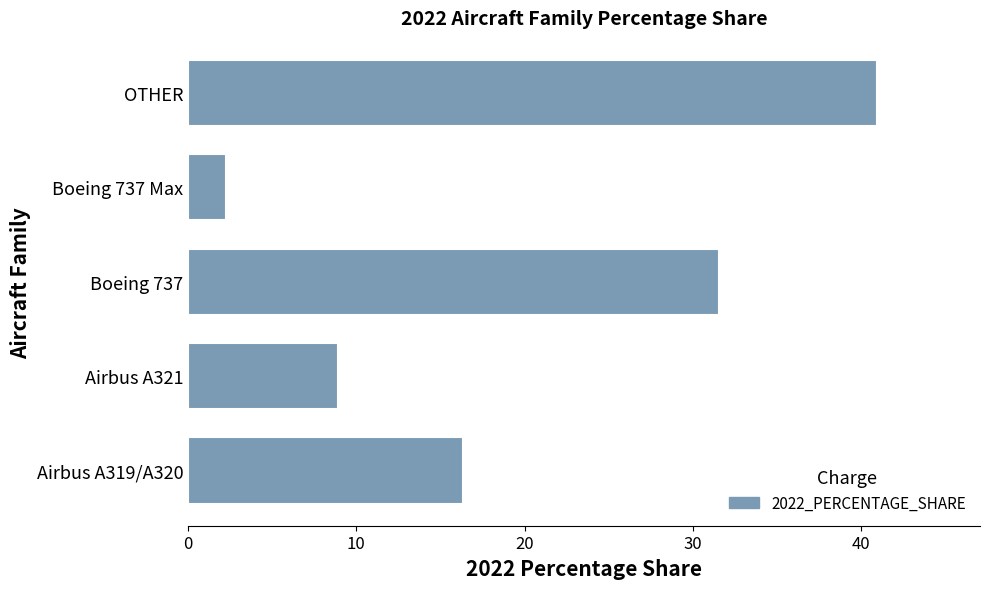

What is the greatest value displayed?

40.9